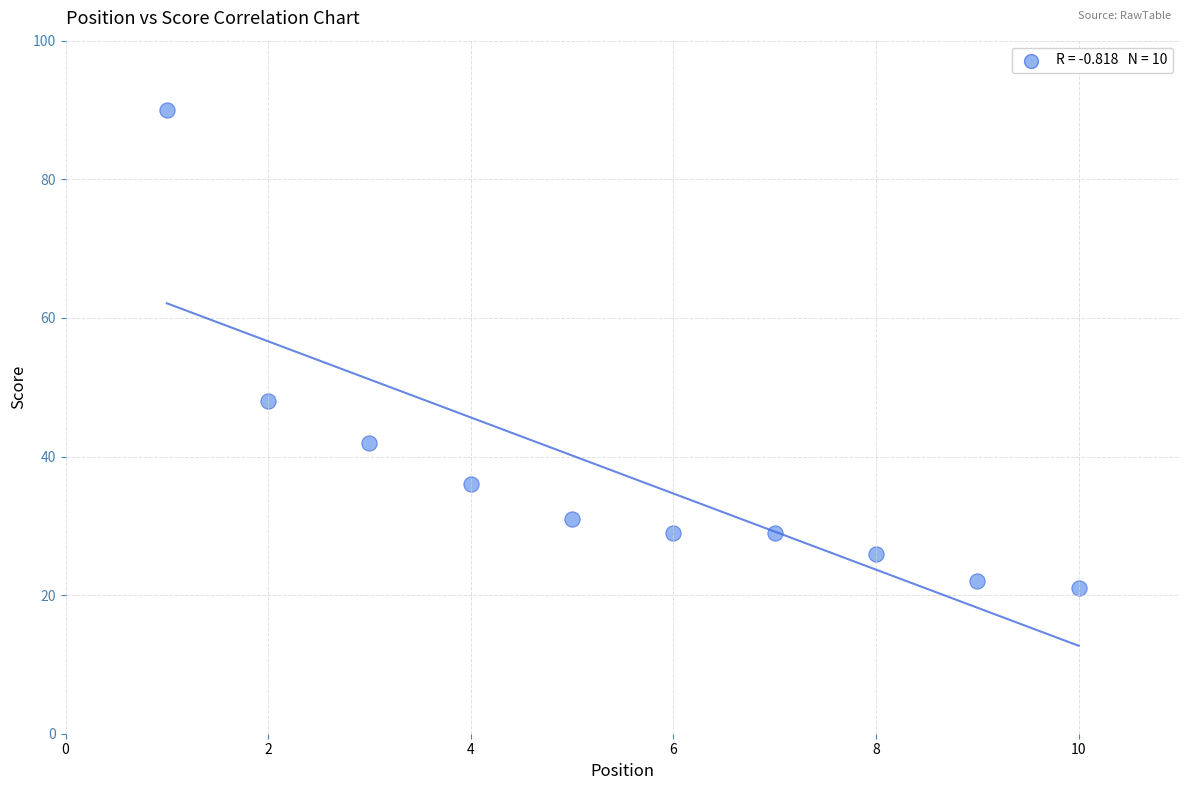

What is the average Y value?

37